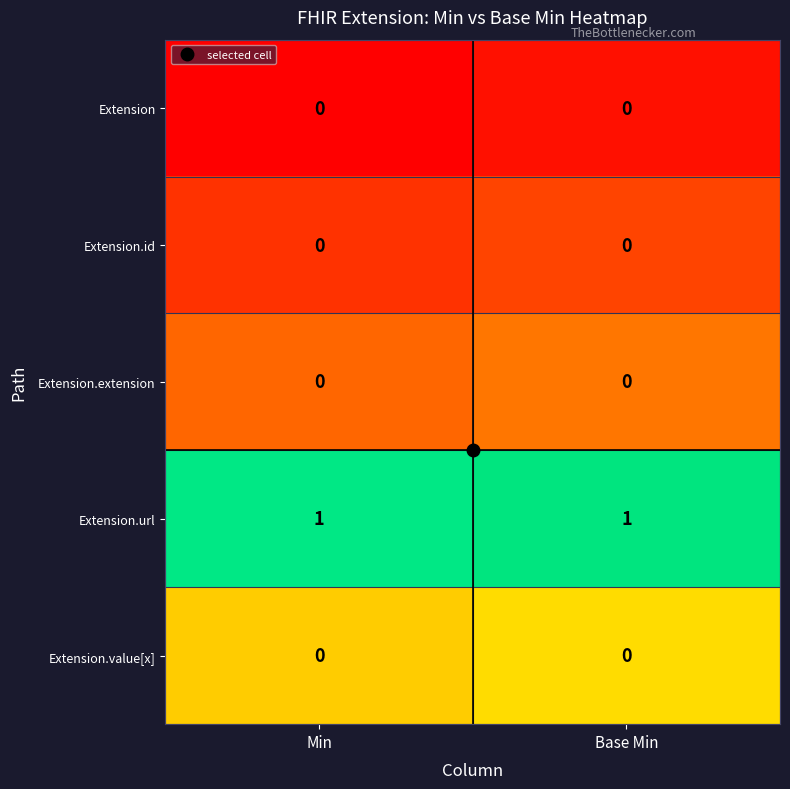

The Extension.id series shows 0 at Base Min. True or false?

True